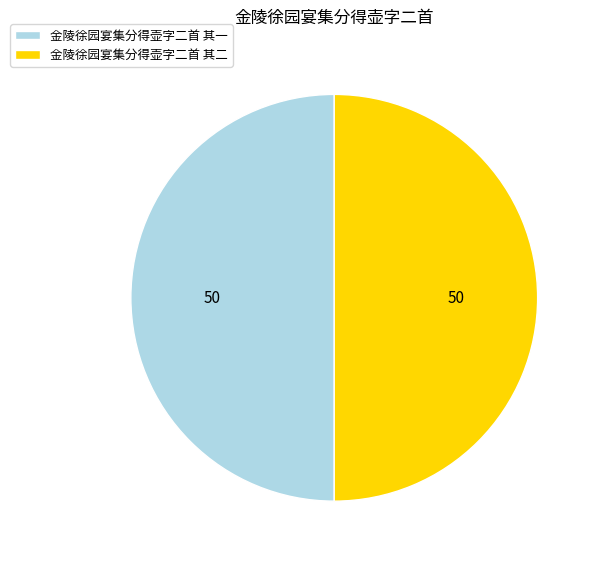

Approximately how many times larger is the value at 金陵徐园宴集分得壶字二首 其一 compared to 金陵徐园宴集分得壶字二首 其二?

1.0